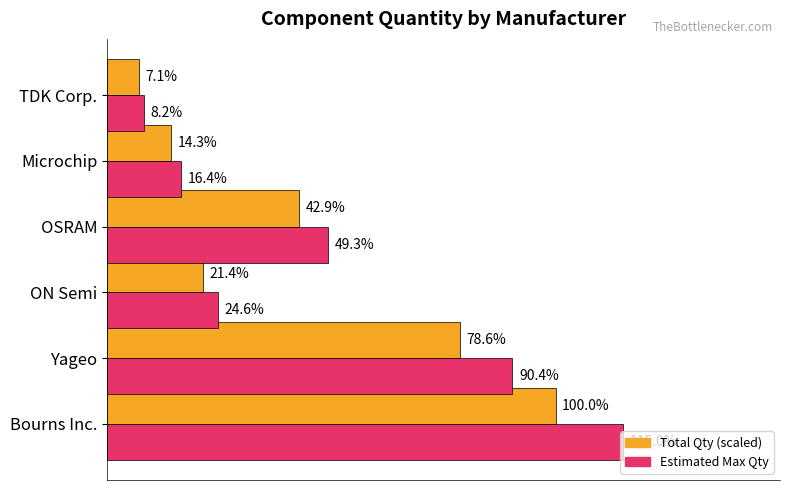

How many bars are there in each group?

2